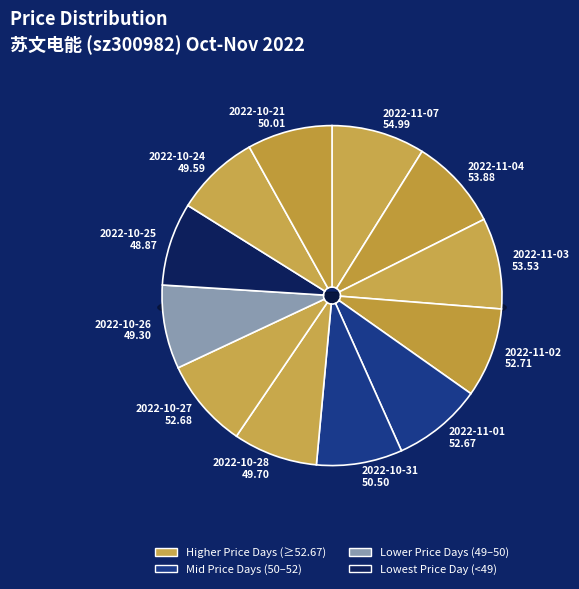

To the nearest percent, what portion does 2022-11-04 represent?

9%